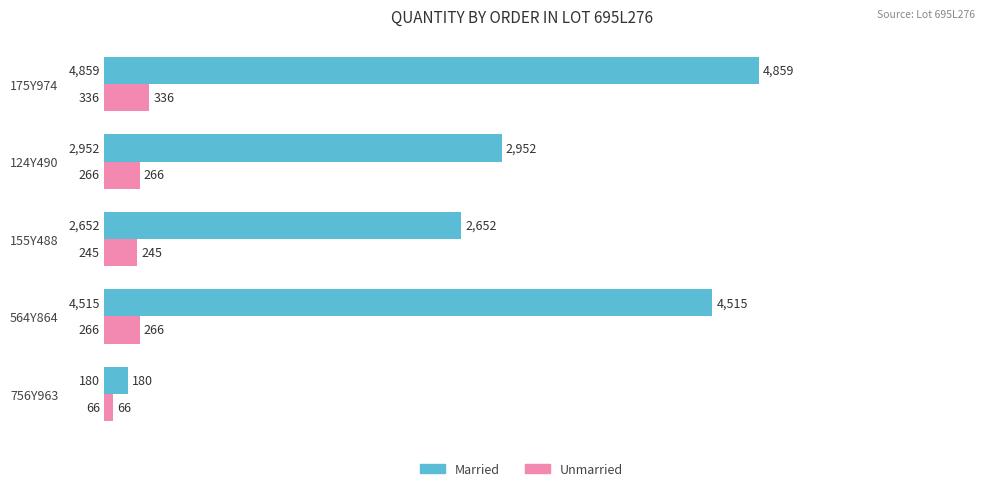

True or false: Unmarried has a value of 245 at 155Y488.

True